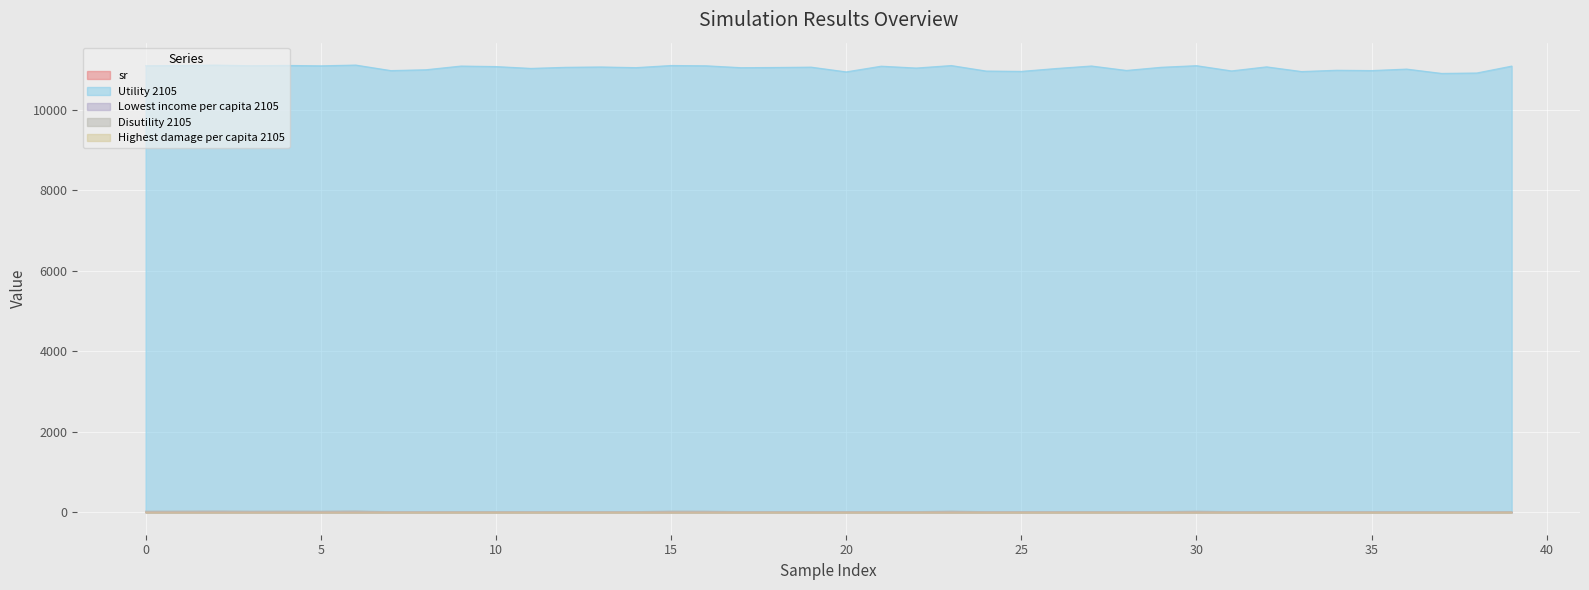

Reading right to left, transcribe all the data shown in this chart.

sr: 39=0.2	38=0.1	37=0.1	36=0.1	35=0.1	34=0.1	33=0.1	32=0.2	31=0.1	30=0.2	29=0.2	28=0.1	27=0.2	26=0.2	25=0.1	24=0.1	23=0.2	22=0.2	21=0.2	20=0.1	19=0.2	18=0.2	17=0.2	16=0.2	15=0.2	14=0.2	13=0.2	12=0.2	11=0.2	10=0.2	9=0.2	8=0.1	7=0.1	6=0.2	5=0.2	4=0.2	3=0.2	2=0.2	1=0.2	0=0.2
Utility 2105: 39=11085.4	38=10913.8	37=10903.6	36=11011.1	35=10974.2	34=10982.2	33=10950.3	32=11066.8	31=10966.0	30=11096.1	29=11056.4	28=10977.6	27=11088.1	26=11025.8	25=10954.5	24=10962.4	23=11099.2	22=11037.4	21=11083.2	20=10941.8	19=11059.6	18=11051.3	17=11046.1	16=11093.3	15=11100.1	14=11047.5	13=11063.8	12=11055.6	11=11028.2	10=11074.0	9=11086.3	8=10994.6	7=10973.9	6=11111.0	5=11092.1	4=11102.1	3=11095.1	2=11110.0	1=11101.1	0=11094.0
Lowest income per capita 2105: 39=5.2	38=5.2	37=5.2	36=5.2	35=5.2	34=5.2	33=5.2	32=5.3	31=5.2	30=4.3	29=5.3	28=5.2	27=5.2	26=5.3	25=5.2	24=5.2	23=4.2	22=5.3	21=5.2	20=5.2	19=5.3	18=5.3	17=5.3	16=4.3	15=4.2	14=5.3	13=5.3	12=5.3	11=5.3	10=5.3	9=5.2	8=5.2	7=5.2	6=3.8	5=4.3	4=4.1	3=4.3	2=3.9	1=4.1	0=4.3
Disutility 2105: 39=18.1	38=15.1	37=15.0	36=16.3	35=15.8	34=15.9	33=15.5	32=17.4	31=15.7	30=30.0	29=17.1	28=15.8	27=18.3	26=16.5	25=15.6	24=15.7	23=31.3	22=16.7	21=18.0	20=15.4	19=17.2	18=17.0	17=16.9	16=29.6	15=31.4	14=16.9	13=17.3	12=17.1	11=16.6	10=17.6	9=18.2	8=16.1	7=15.8	6=35.3	5=29.4	4=31.9	3=29.9	2=34.6	1=31.6	0=29.7
Highest damage per capita 2105: 39=0.3	38=0.2	37=0.2	36=0.3	35=0.3	34=0.3	33=0.3	32=0.3	31=0.3	30=0.4	29=0.3	28=0.3	27=0.3	26=0.3	25=0.3	24=0.3	23=0.4	22=0.3	21=0.3	20=0.2	19=0.3	18=0.3	17=0.3	16=0.4	15=0.4	14=0.3	13=0.3	12=0.3	11=0.3	10=0.3	9=0.3	8=0.3	7=0.3	6=0.5	5=0.4	4=0.4	3=0.4	2=0.5	1=0.4	0=0.4